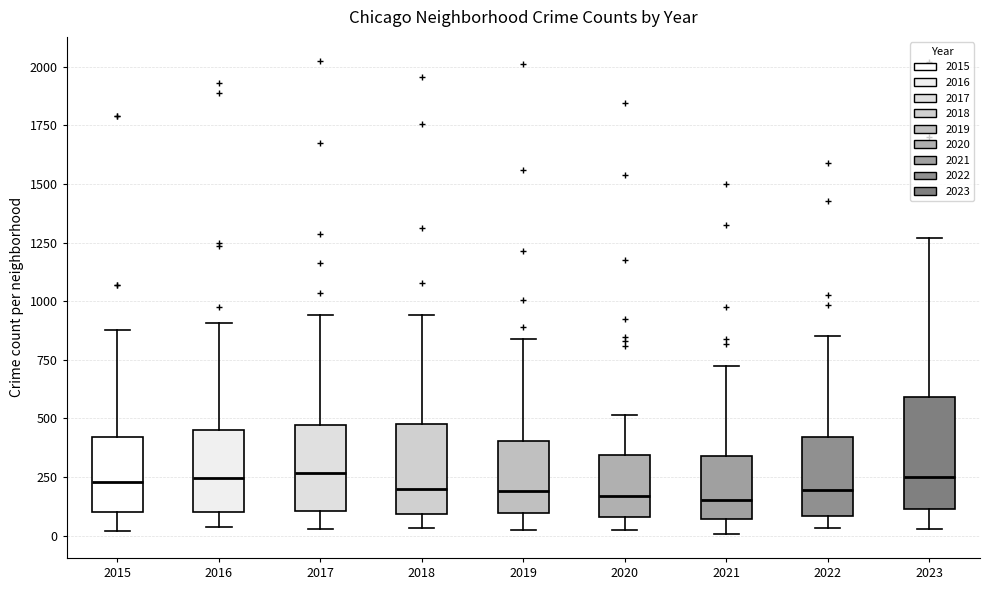

Where does the upper whisker of the box at x = 2021 end on the y-axis? The values are not printed on the chart, so give them approximately, as read against the axis.

700